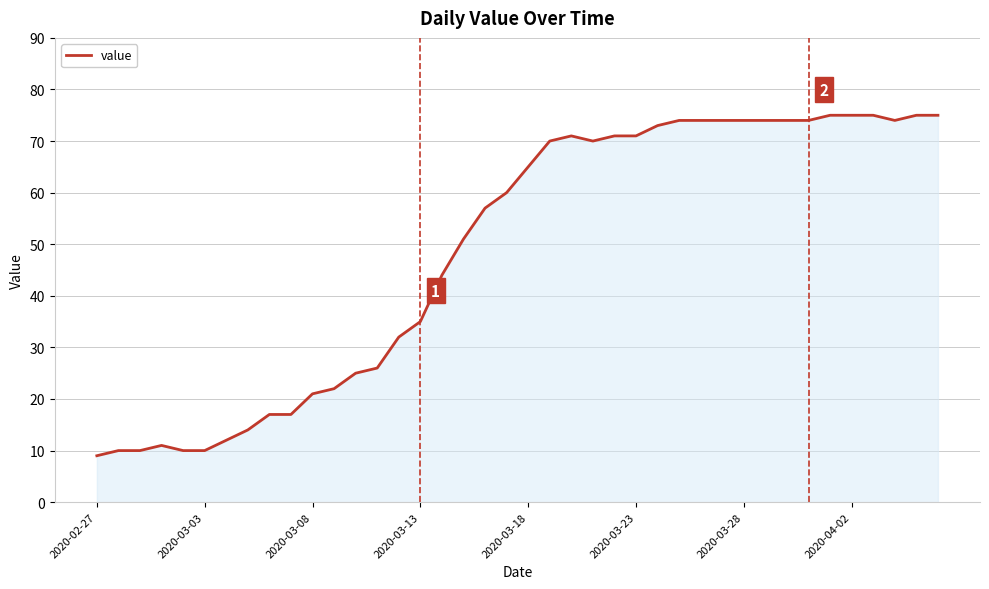

What is the maximum value shown in the chart?

75